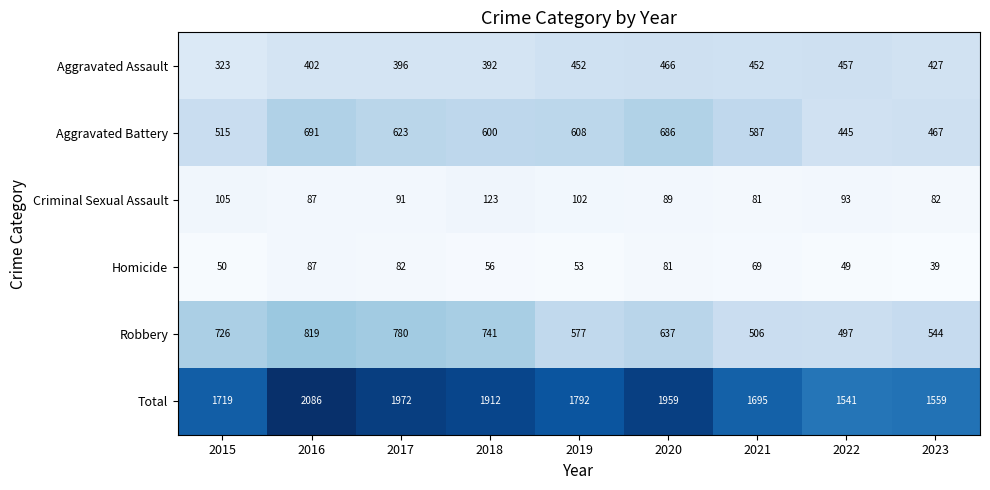

Which series has the largest total across all categories?

Total